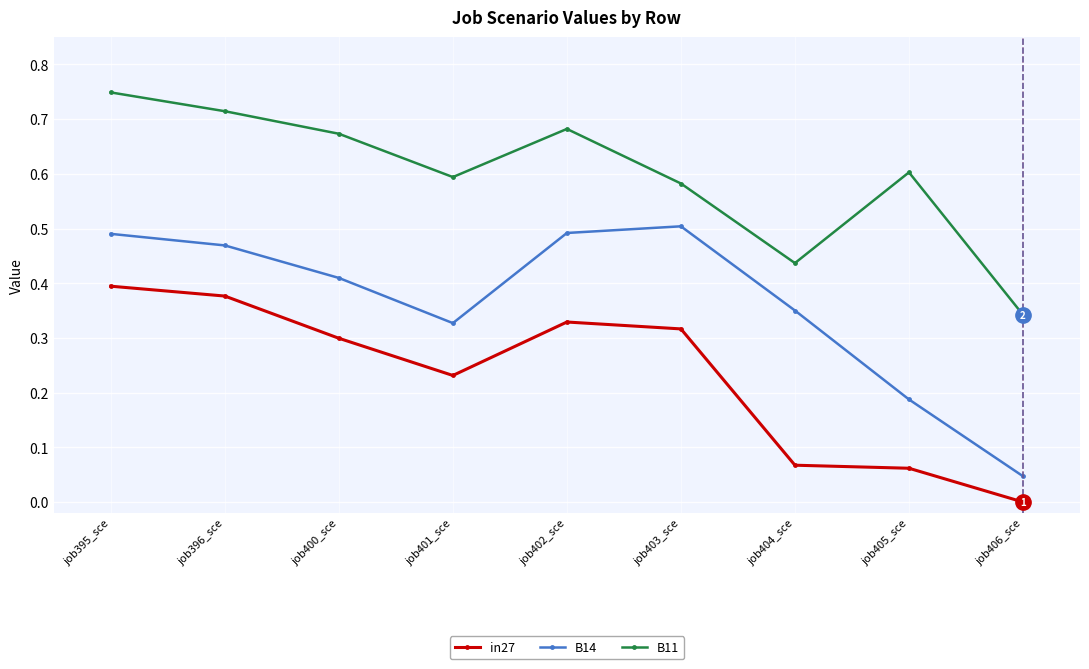

Which series has the widest spread of values?

B14